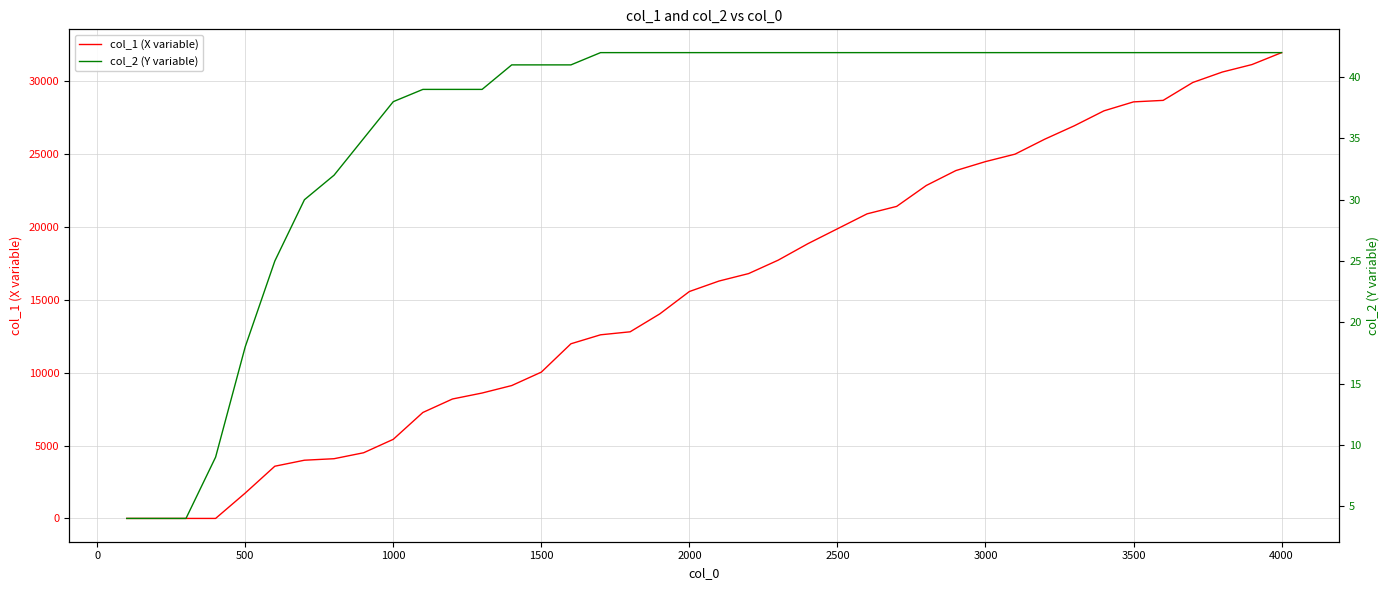

Does the chart display data point markers on the line(s)?

No